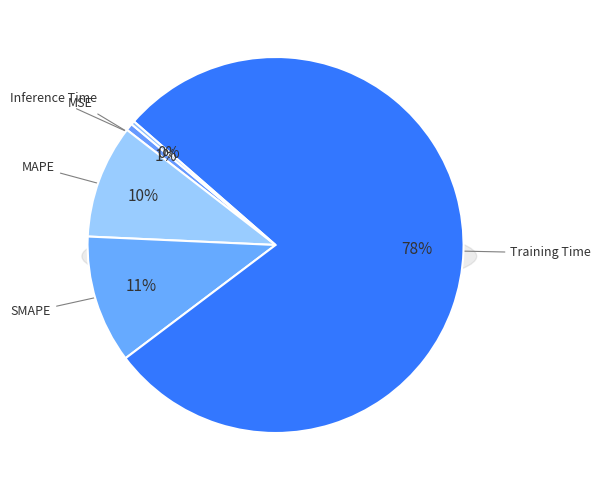

Which slice is the largest?

Training Time